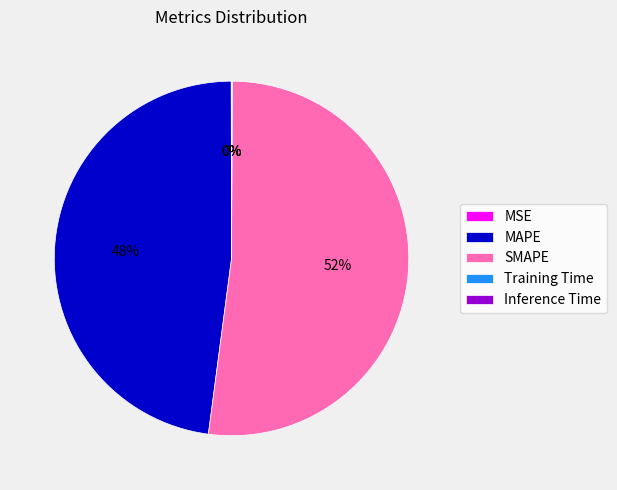

Which has a higher value, SMAPE or MAPE?

SMAPE